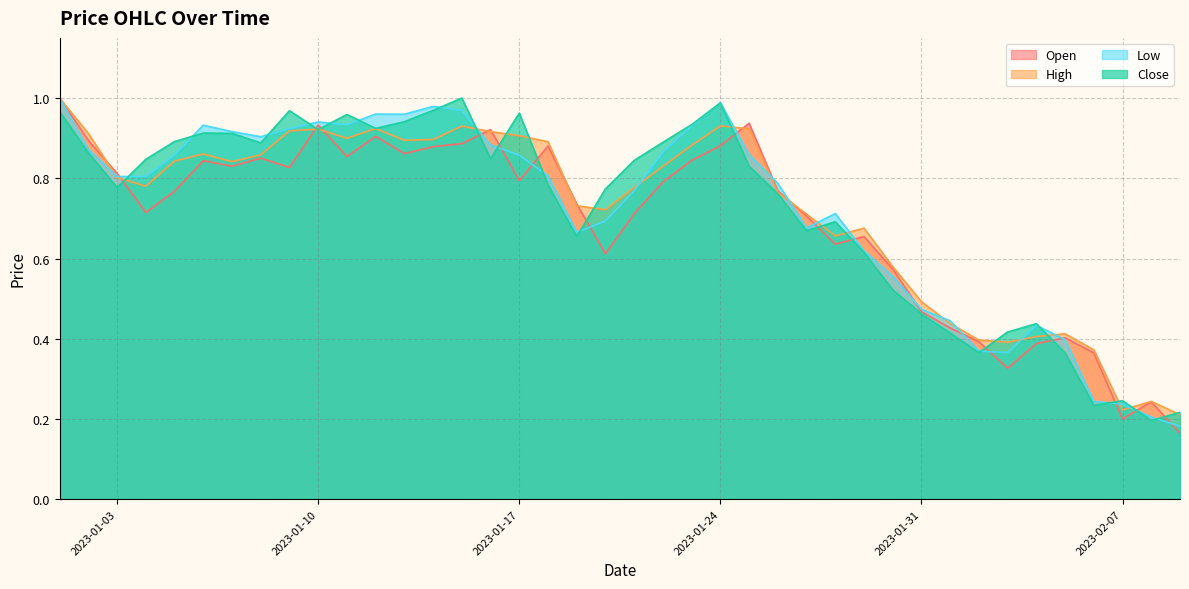

Reading left to right, extract all data points from this chart.

Open: 2023-01-01=1.0	2023-01-02=0.9	2023-01-03=0.8	2023-01-04=0.7	2023-01-05=0.8	2023-01-06=0.8	2023-01-07=0.8	2023-01-08=0.9	2023-01-09=0.8	2023-01-10=0.9	2023-01-11=0.9	2023-01-12=0.9	2023-01-13=0.9	2023-01-14=0.9	2023-01-15=0.9	2023-01-16=0.9	2023-01-17=0.8	2023-01-18=0.9	2023-01-19=0.7	2023-01-20=0.6	2023-01-21=0.7	2023-01-22=0.8	2023-01-23=0.8	2023-01-24=0.9	2023-01-25=0.9	2023-01-26=0.8	2023-01-27=0.7	2023-01-28=0.6	2023-01-29=0.7	2023-01-30=0.6	2023-01-31=0.5	2023-02-01=0.4	2023-02-02=0.4	2023-02-03=0.3	2023-02-04=0.4	2023-02-05=0.4	2023-02-06=0.4	2023-02-07=0.2	2023-02-08=0.2	2023-02-09=0.2
High: 2023-01-01=1.0	2023-01-02=0.9	2023-01-03=0.8	2023-01-04=0.8	2023-01-05=0.8	2023-01-06=0.9	2023-01-07=0.8	2023-01-08=0.9	2023-01-09=0.9	2023-01-10=0.9	2023-01-11=0.9	2023-01-12=0.9	2023-01-13=0.9	2023-01-14=0.9	2023-01-15=0.9	2023-01-16=0.9	2023-01-17=0.9	2023-01-18=0.9	2023-01-19=0.7	2023-01-20=0.7	2023-01-21=0.8	2023-01-22=0.8	2023-01-23=0.9	2023-01-24=0.9	2023-01-25=0.9	2023-01-26=0.8	2023-01-27=0.7	2023-01-28=0.7	2023-01-29=0.7	2023-01-30=0.6	2023-01-31=0.5	2023-02-01=0.4	2023-02-02=0.4	2023-02-03=0.4	2023-02-04=0.4	2023-02-05=0.4	2023-02-06=0.4	2023-02-07=0.2	2023-02-08=0.2	2023-02-09=0.2
Low: 2023-01-01=1.0	2023-01-02=0.9	2023-01-03=0.8	2023-01-04=0.8	2023-01-05=0.9	2023-01-06=0.9	2023-01-07=0.9	2023-01-08=0.9	2023-01-09=0.9	2023-01-10=0.9	2023-01-11=0.9	2023-01-12=1.0	2023-01-13=1.0	2023-01-14=1.0	2023-01-15=1.0	2023-01-16=0.9	2023-01-17=0.9	2023-01-18=0.8	2023-01-19=0.7	2023-01-20=0.7	2023-01-21=0.8	2023-01-22=0.9	2023-01-23=0.9	2023-01-24=1.0	2023-01-25=0.9	2023-01-26=0.8	2023-01-27=0.7	2023-01-28=0.7	2023-01-29=0.6	2023-01-30=0.6	2023-01-31=0.5	2023-02-01=0.4	2023-02-02=0.4	2023-02-03=0.4	2023-02-04=0.4	2023-02-05=0.4	2023-02-06=0.2	2023-02-07=0.2	2023-02-08=0.2	2023-02-09=0.2
Close: 2023-01-01=1.0	2023-01-02=0.9	2023-01-03=0.8	2023-01-04=0.8	2023-01-05=0.9	2023-01-06=0.9	2023-01-07=0.9	2023-01-08=0.9	2023-01-09=1.0	2023-01-10=0.9	2023-01-11=1.0	2023-01-12=0.9	2023-01-13=0.9	2023-01-14=1.0	2023-01-15=1.0	2023-01-16=0.8	2023-01-17=1.0	2023-01-18=0.8	2023-01-19=0.7	2023-01-20=0.8	2023-01-21=0.8	2023-01-22=0.9	2023-01-23=0.9	2023-01-24=1.0	2023-01-25=0.8	2023-01-26=0.8	2023-01-27=0.7	2023-01-28=0.7	2023-01-29=0.6	2023-01-30=0.5	2023-01-31=0.5	2023-02-01=0.4	2023-02-02=0.4	2023-02-03=0.4	2023-02-04=0.4	2023-02-05=0.4	2023-02-06=0.2	2023-02-07=0.2	2023-02-08=0.2	2023-02-09=0.2